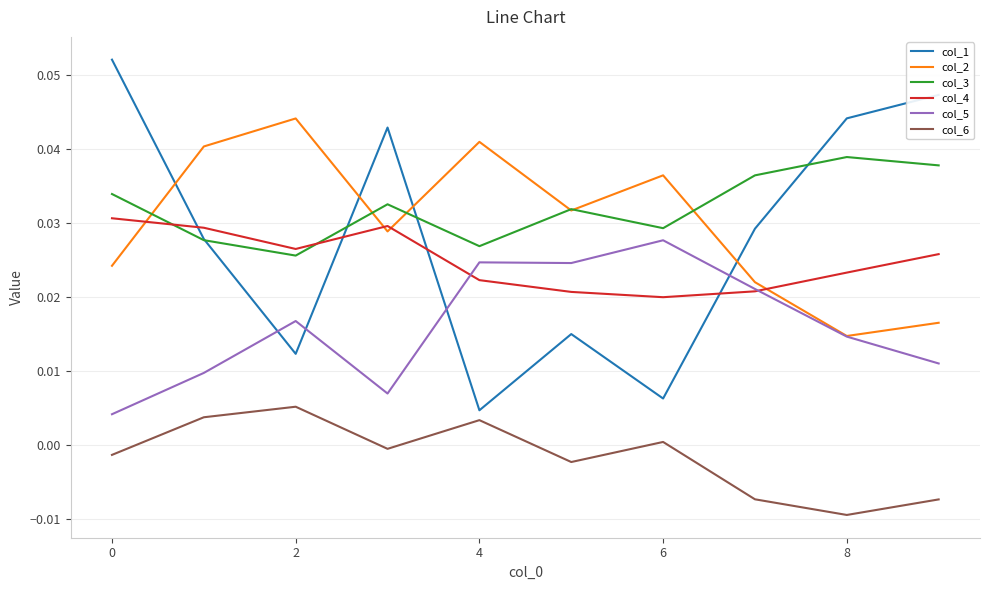

True or false: col_6 and col_2 intersect in this chart.

False